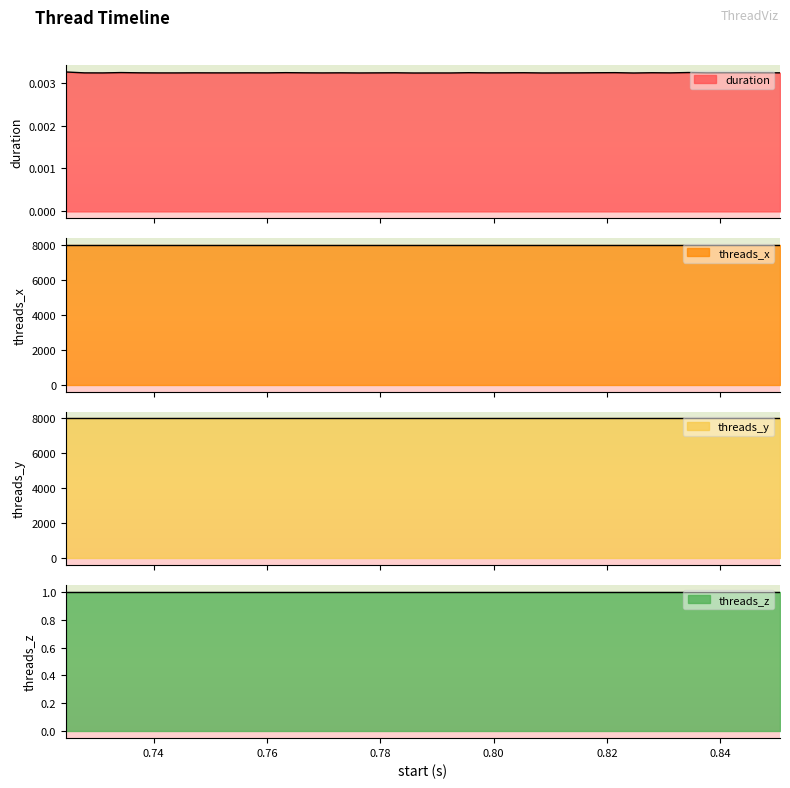

Reading left to right, list all the values displayed in this chart.

duration: 0=0.0	1=0.0	2=0.0	3=0.0	4=0.0	5=0.0	6=0.0	7=0.0	8=0.0	9=0.0	10=0.0	11=0.0	12=0.0	13=0.0	14=0.0	15=0.0	16=0.0	17=0.0	18=0.0	19=0.0	20=0.0	21=0.0	22=0.0	23=0.0	24=0.0	25=0.0	26=0.0	27=0.0	28=0.0	29=0.0	30=0.0	31=0.0	32=0.0	33=0.0	34=0.0	35=0.0	36=0.0	37=0.0	38=0.0	39=0.0
threads_x: 0=8000.0	1=8000.0	2=8000.0	3=8000.0	4=8000.0	5=8000.0	6=8000.0	7=8000.0	8=8000.0	9=8000.0	10=8000.0	11=8000.0	12=8000.0	13=8000.0	14=8000.0	15=8000.0	16=8000.0	17=8000.0	18=8000.0	19=8000.0	20=8000.0	21=8000.0	22=8000.0	23=8000.0	24=8000.0	25=8000.0	26=8000.0	27=8000.0	28=8000.0	29=8000.0	30=8000.0	31=8000.0	32=8000.0	33=8000.0	34=8000.0	35=8000.0	36=8000.0	37=8000.0	38=8000.0	39=8000.0
threads_y: 0=8000.0	1=8000.0	2=8000.0	3=8000.0	4=8000.0	5=8000.0	6=8000.0	7=8000.0	8=8000.0	9=8000.0	10=8000.0	11=8000.0	12=8000.0	13=8000.0	14=8000.0	15=8000.0	16=8000.0	17=8000.0	18=8000.0	19=8000.0	20=8000.0	21=8000.0	22=8000.0	23=8000.0	24=8000.0	25=8000.0	26=8000.0	27=8000.0	28=8000.0	29=8000.0	30=8000.0	31=8000.0	32=8000.0	33=8000.0	34=8000.0	35=8000.0	36=8000.0	37=8000.0	38=8000.0	39=8000.0
threads_z: 0=1.0	1=1.0	2=1.0	3=1.0	4=1.0	5=1.0	6=1.0	7=1.0	8=1.0	9=1.0	10=1.0	11=1.0	12=1.0	13=1.0	14=1.0	15=1.0	16=1.0	17=1.0	18=1.0	19=1.0	20=1.0	21=1.0	22=1.0	23=1.0	24=1.0	25=1.0	26=1.0	27=1.0	28=1.0	29=1.0	30=1.0	31=1.0	32=1.0	33=1.0	34=1.0	35=1.0	36=1.0	37=1.0	38=1.0	39=1.0